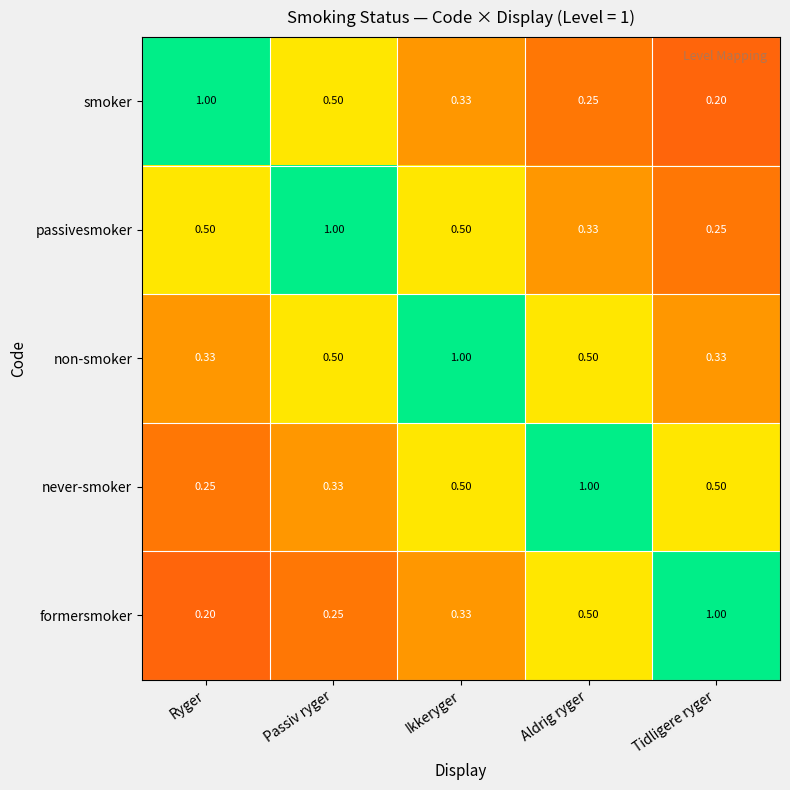

Is the value of never-smoker at Ikkeryger greater than the value of non-smoker at Ikkeryger?

No